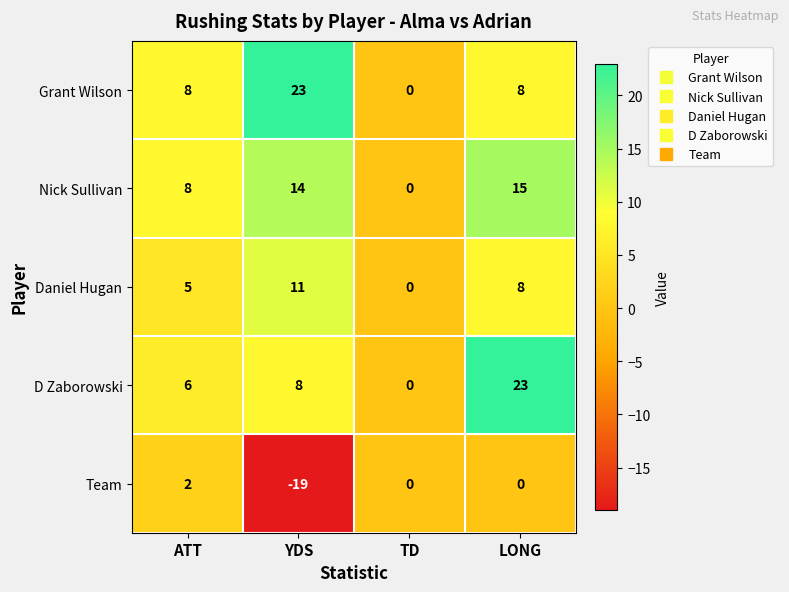

At which label is Daniel Hugan closest to 5?

ATT